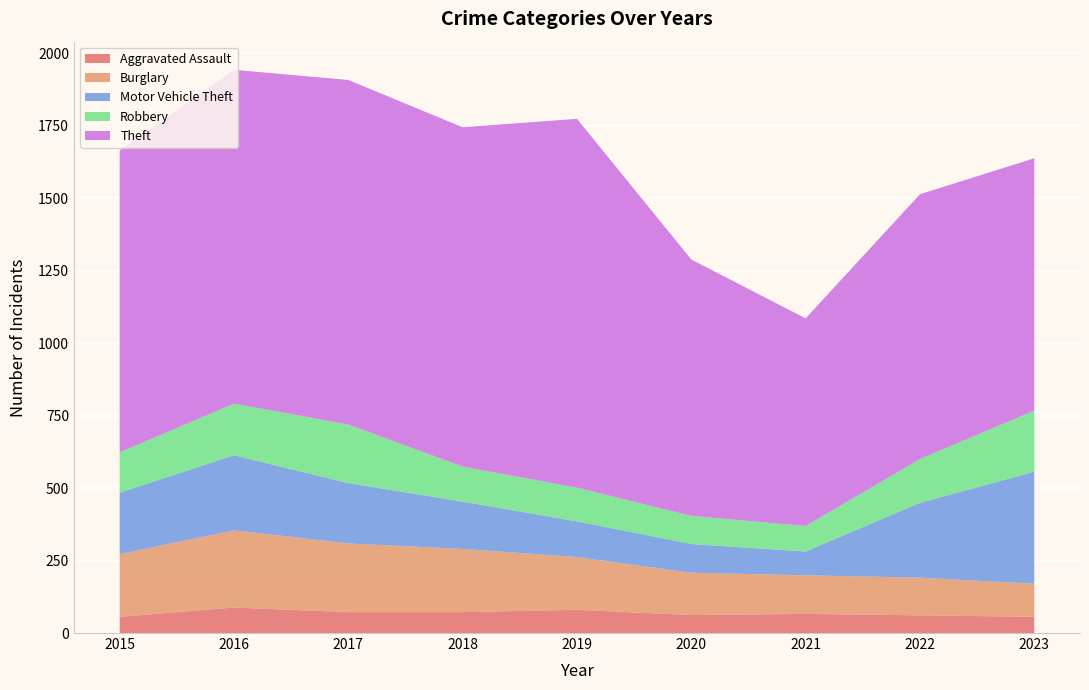

Reading left to right, what are all the values shown in this chart?

Aggravated Assault: 56	88	72	72	80	62	66	61	56
Burglary: 216	266	237	218	182	146	133	130	114
Motor Vehicle Theft: 212	259	208	163	123	99	82	258	386
Robbery: 139	178	202	121	116	97	88	151	211
Theft: 1041	1151	1188	1170	1272	884	716	913	870